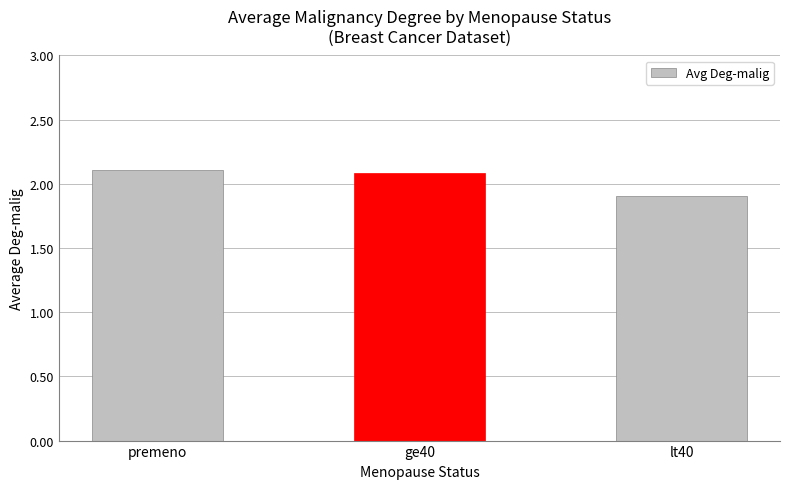

Count the values in the range 1 to 2.

1